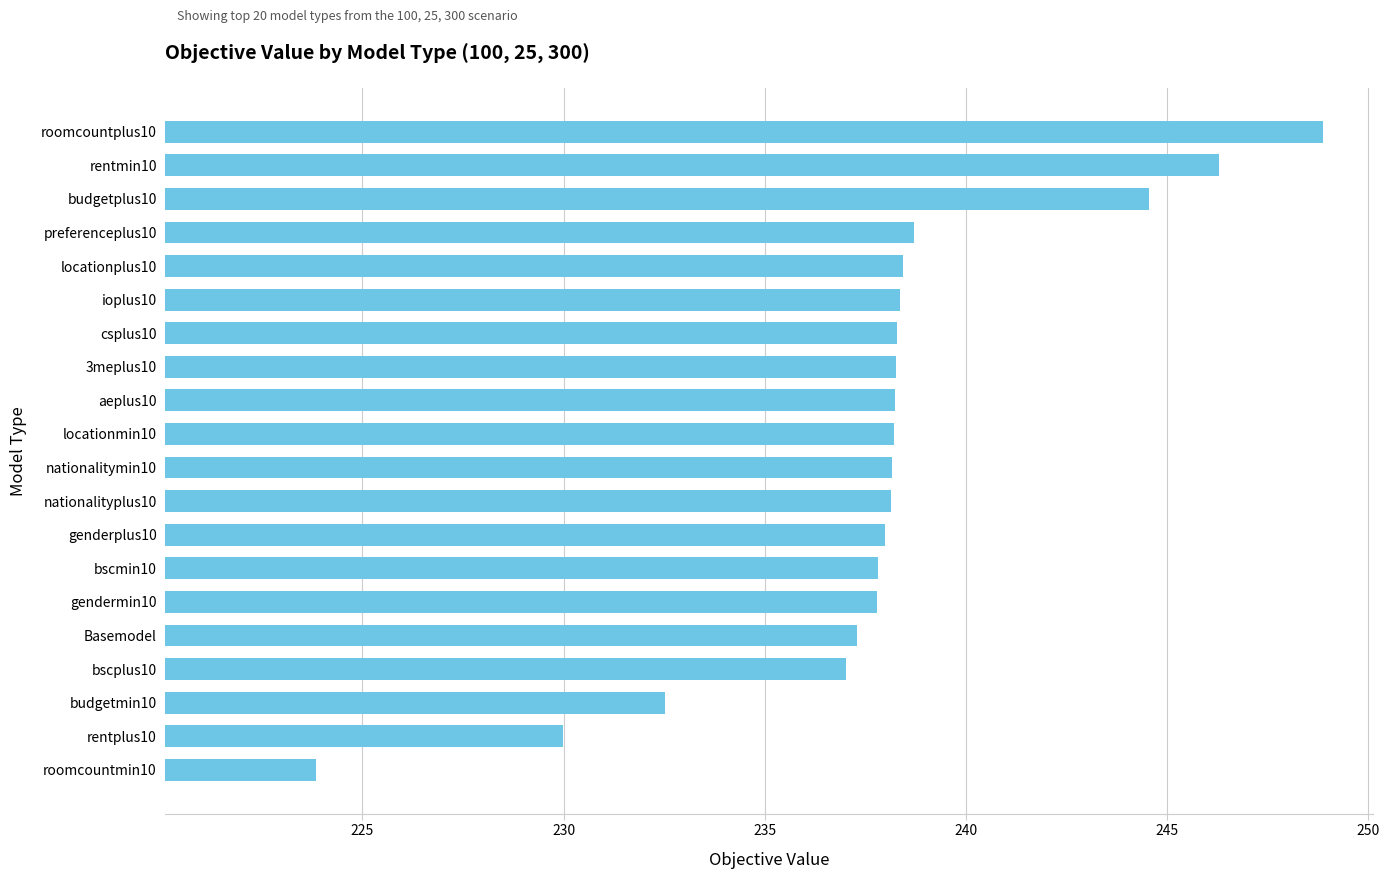

What is the greatest value displayed?

248.9